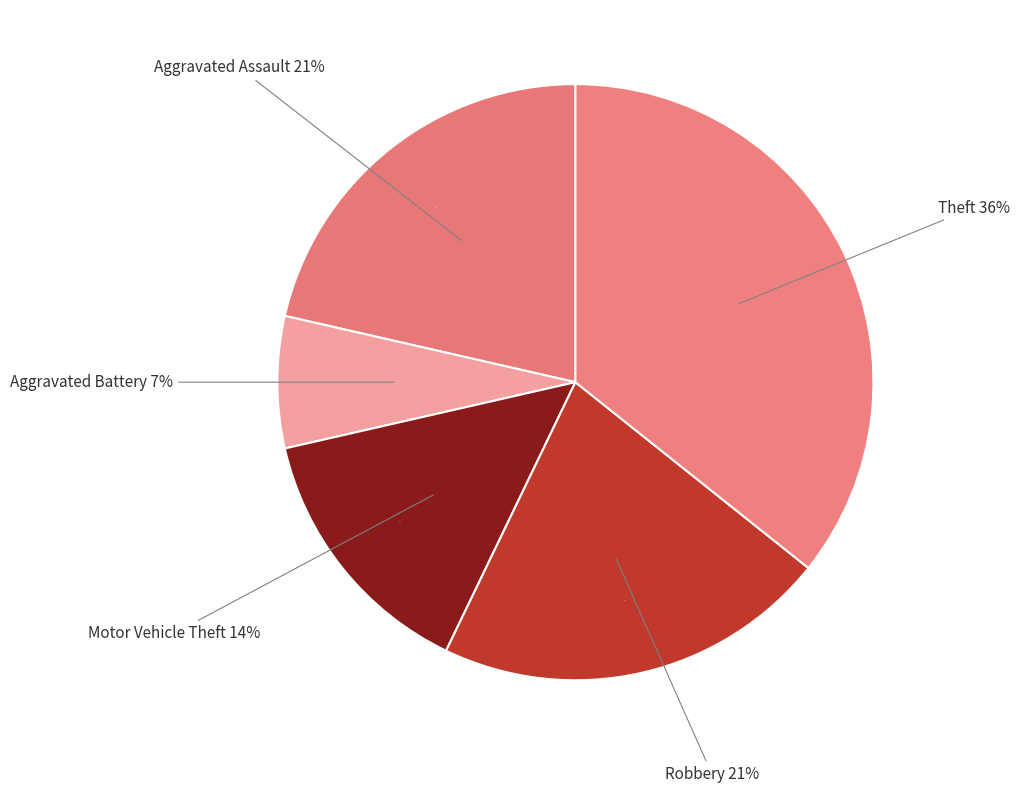

Which slice is the smallest?

Aggravated Battery